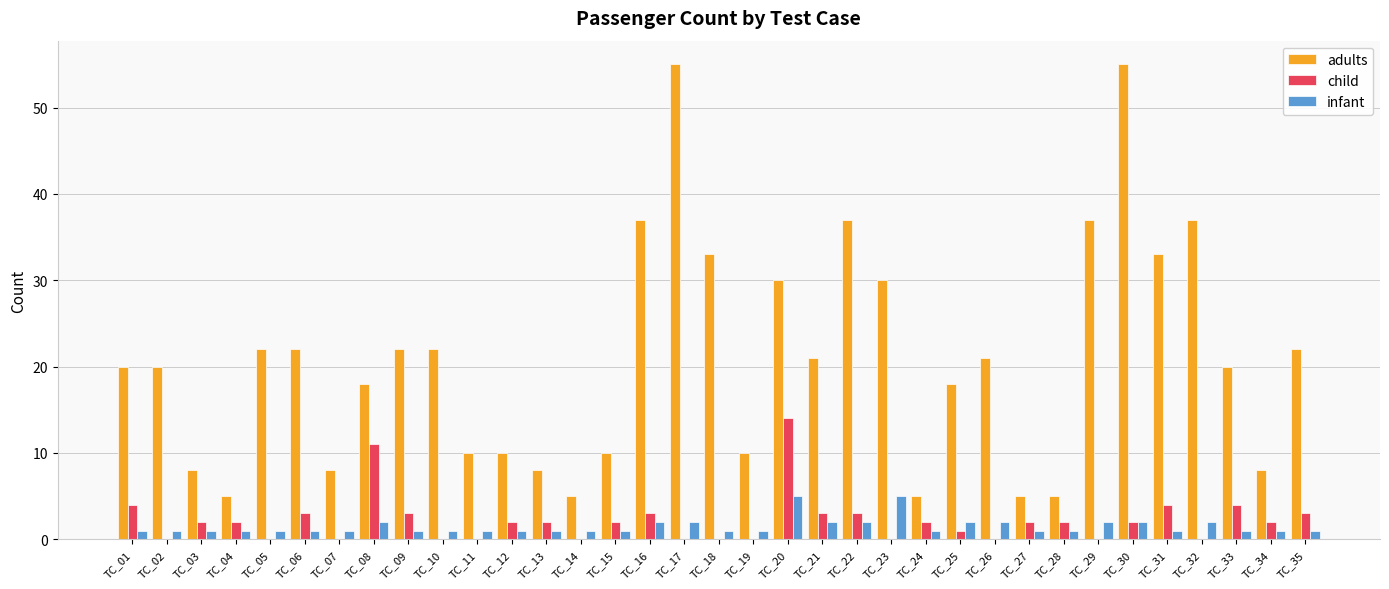

Is it true that adults equals 37 at TC_16?

True